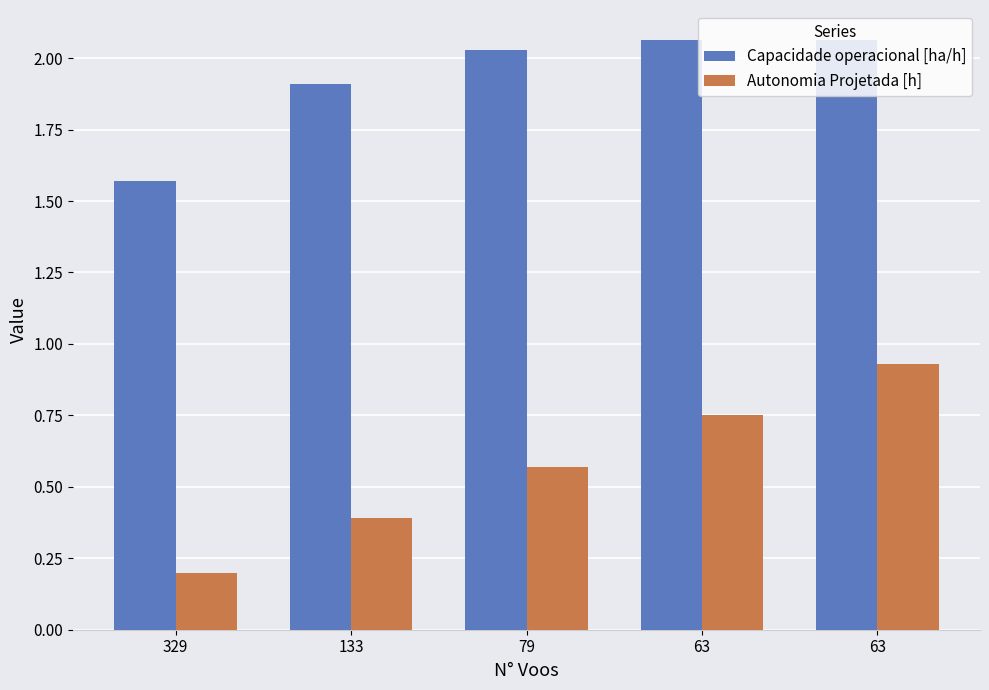

Are the bars grouped side by side (vs. stacked)?

Yes